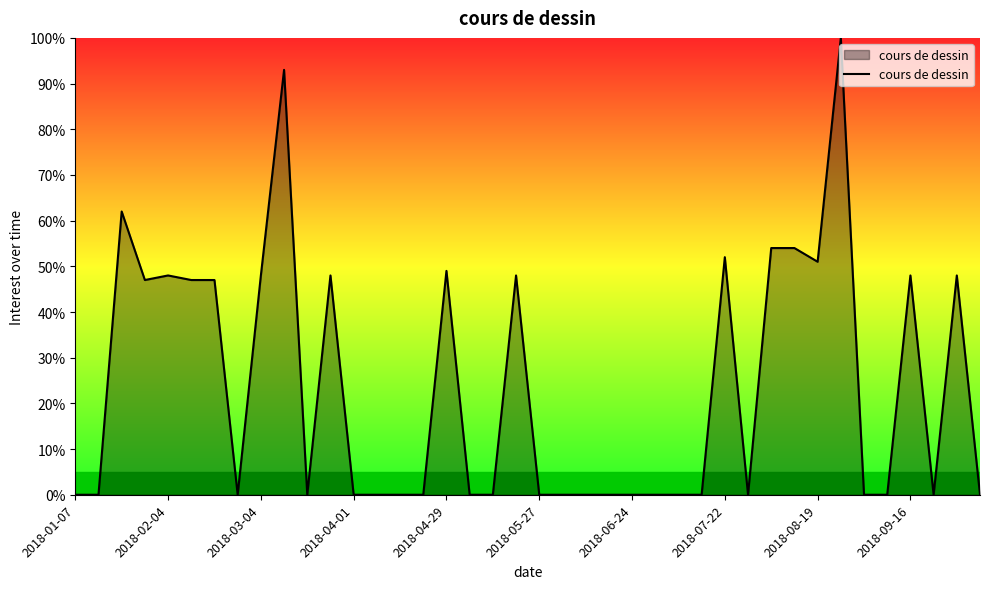

What is the difference between the maximum and minimum values?

100